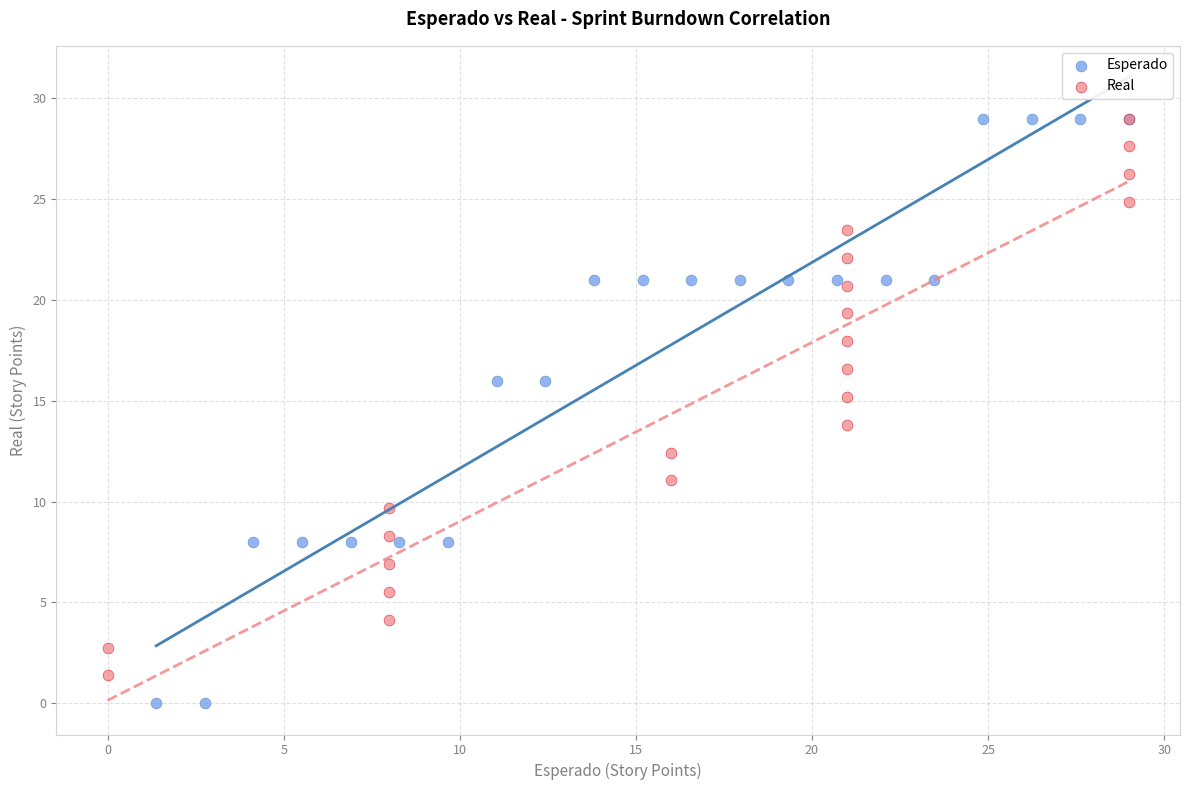

Which series has the widest spread of Y values?

Esperado